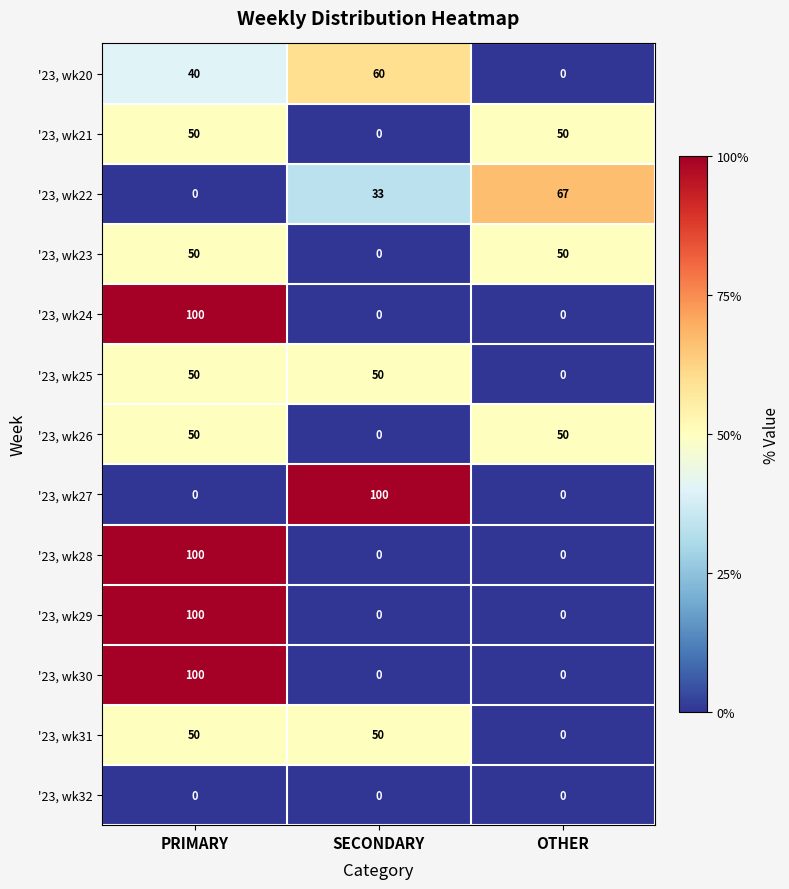

Is it true that '23, wk23 equals 50 at PRIMARY?

True